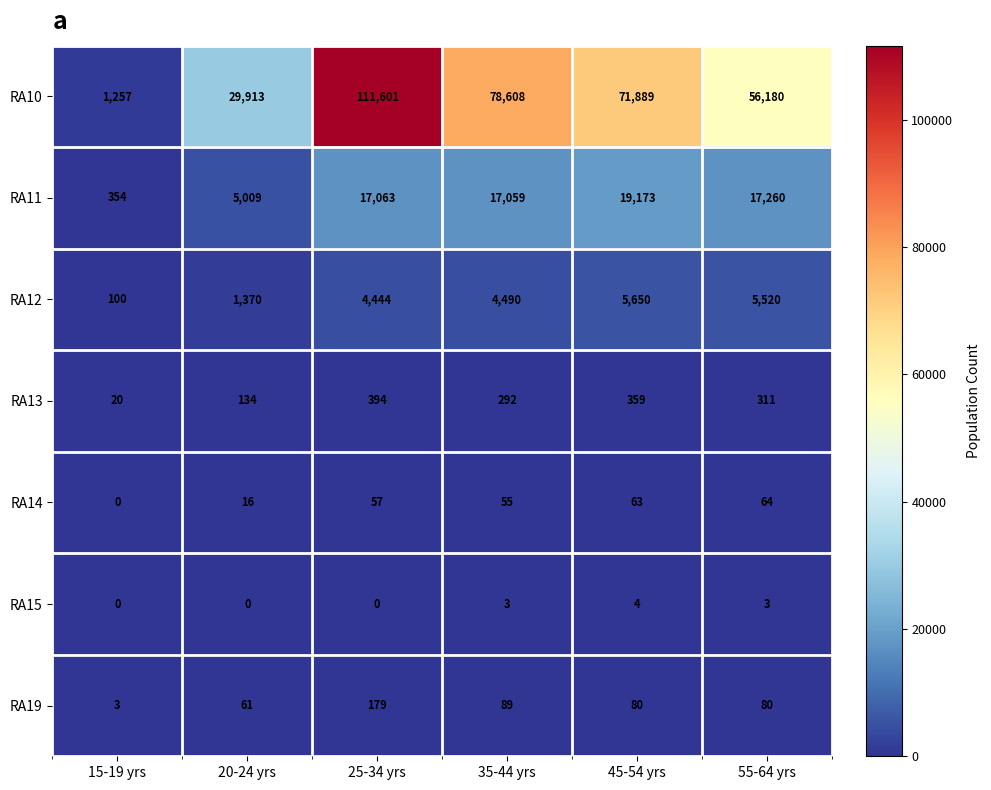

Which series changed the most between 15-19 yrs and 20-24 yrs?

RA10